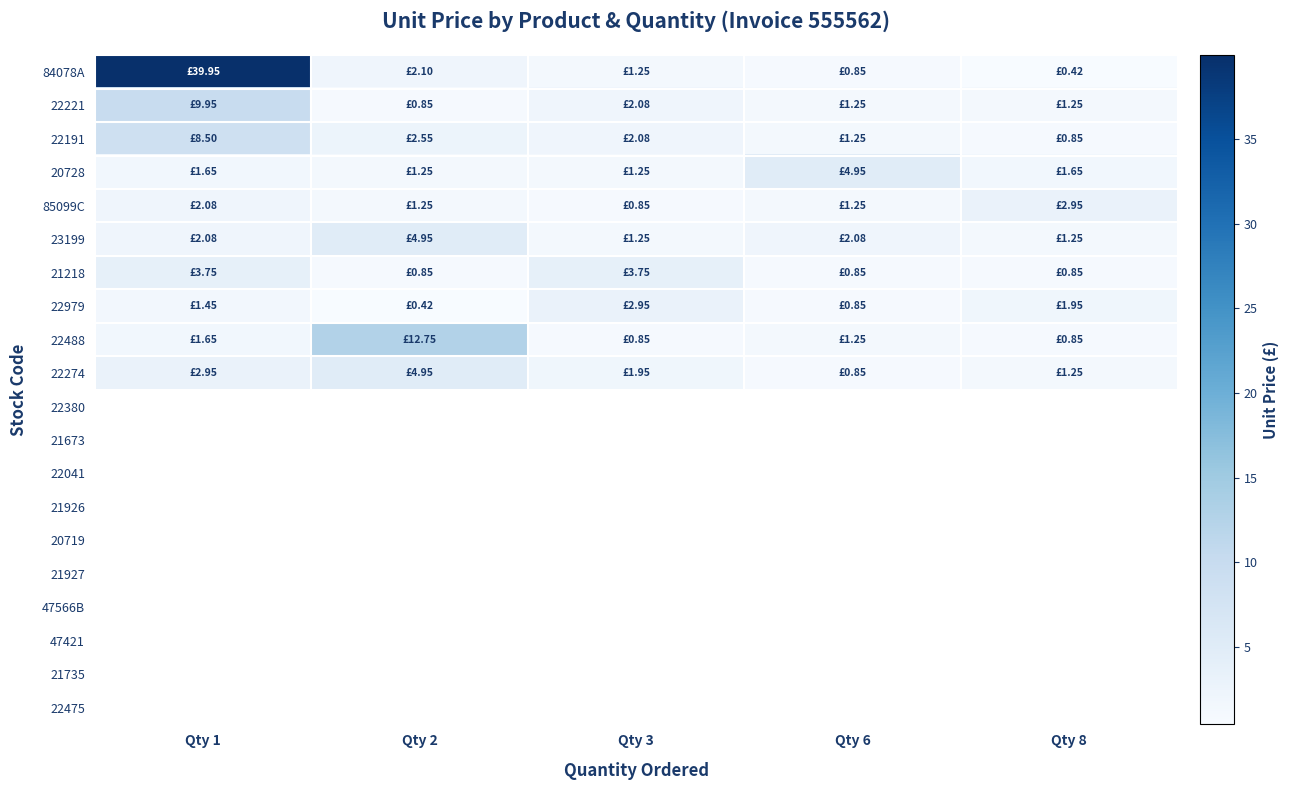

How many categories are shown in the chart?

5